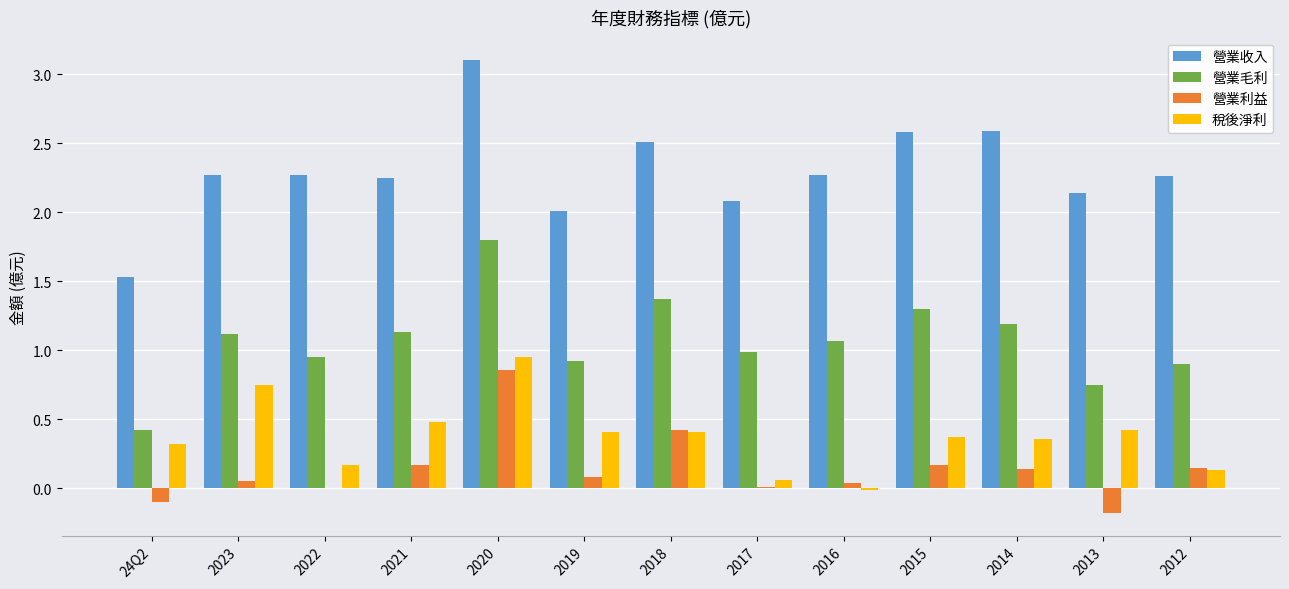

What is the total value across all series at 2018?

4.7